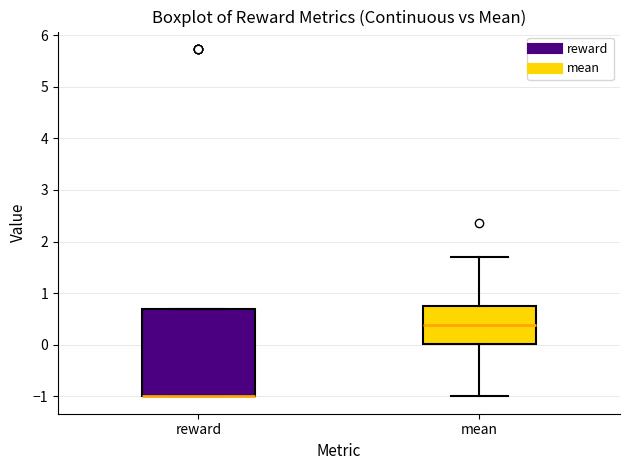

Reading left to right, read every box against the y-axis: the position of its median line, the range the box covers, and the ends of its whiskers. The values are not printed on the chart, so give them approximately, as read against the axis.

reward: median -1.0 (drawn on the box's lower edge), box -1.0 to 0.7, whiskers -1.0 to 0.7
mean: median 0.4, box 0.0 to 0.7, whiskers -1.0 to 1.7